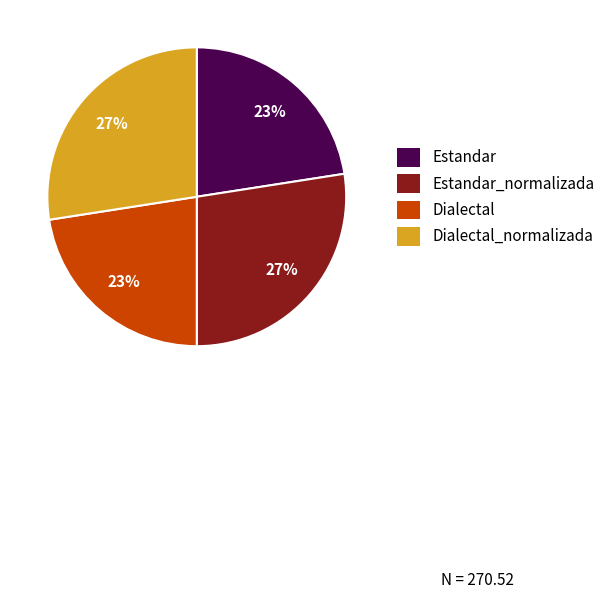

To the nearest percent, what is the average slice percentage?

25%